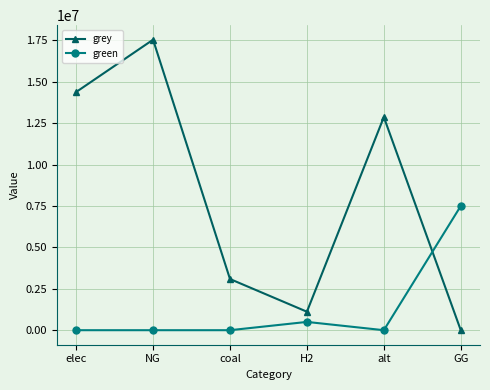

What position from the right is GG?

1